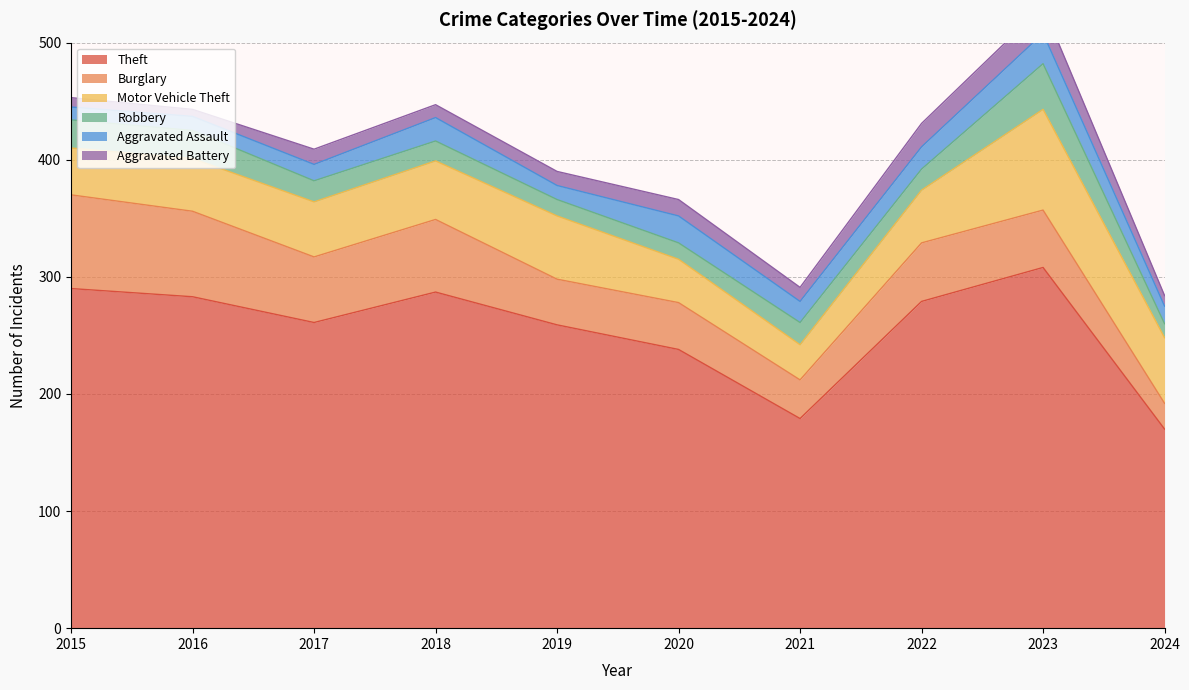

List the labels in order of Aggravated Battery value, smallest first.

2016, 2015, 2024, 2018, 2019, 2021, 2017, 2020, 2022, 2023